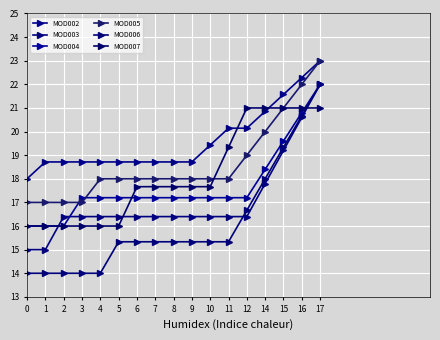

Is the value of MOD002 at 5 greater than the value of MOD005 at 14?

No